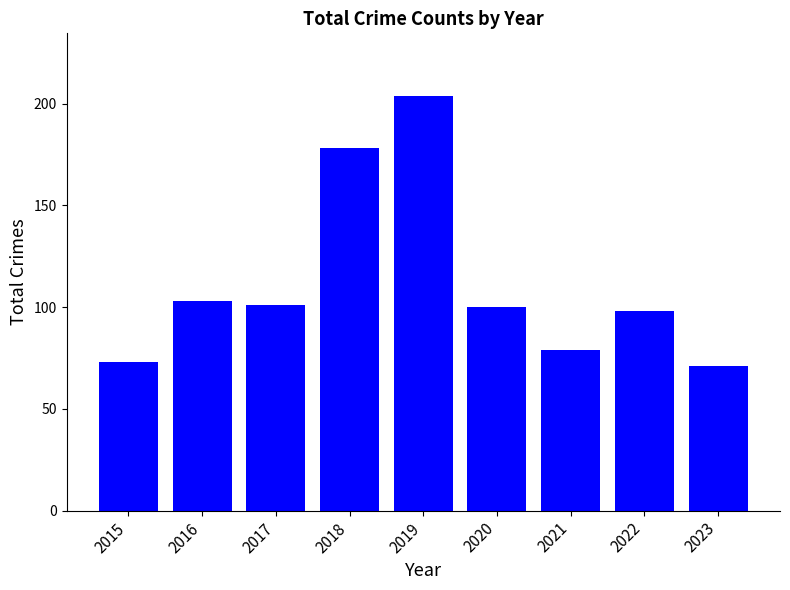

At which label is the value closest to 137?

2016